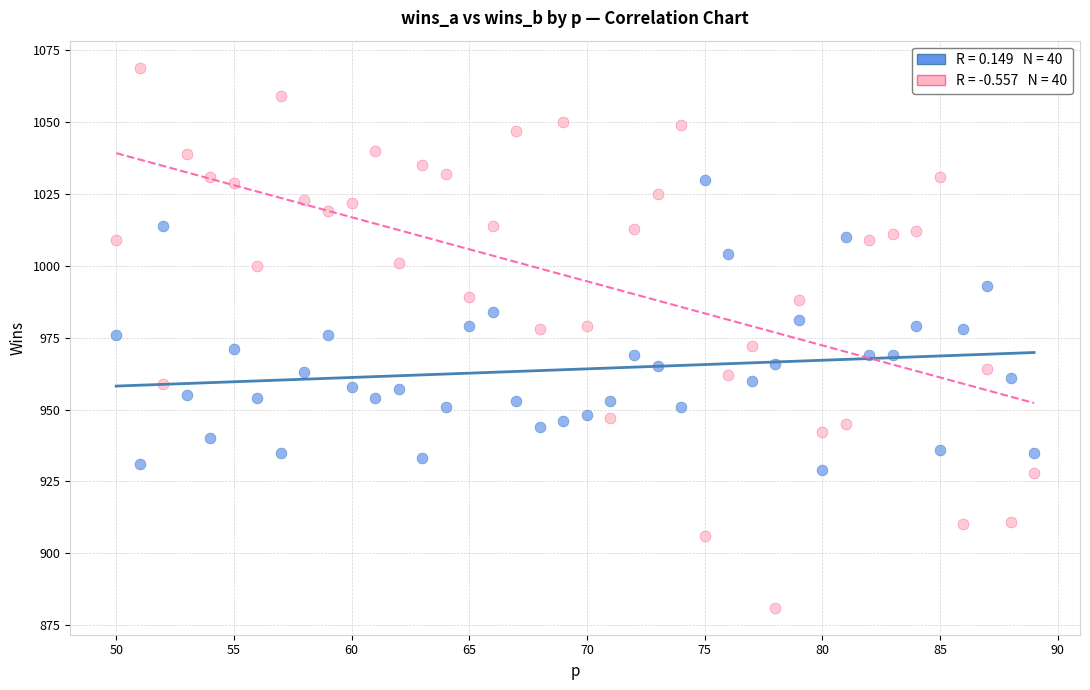

Across all data points, what is the range of X values (max minus min)?

39